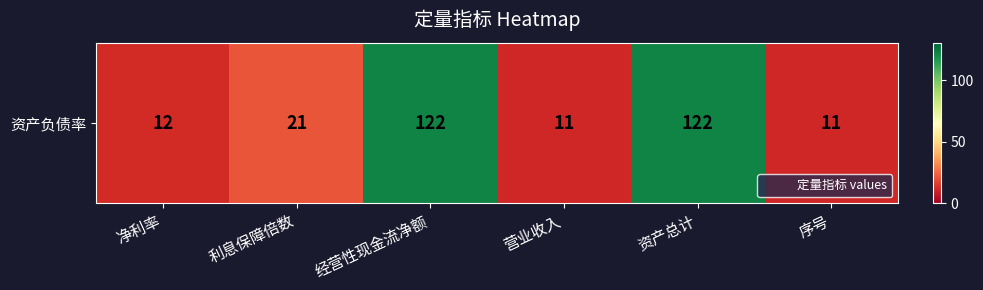

What is the minimum value shown in the chart?

11